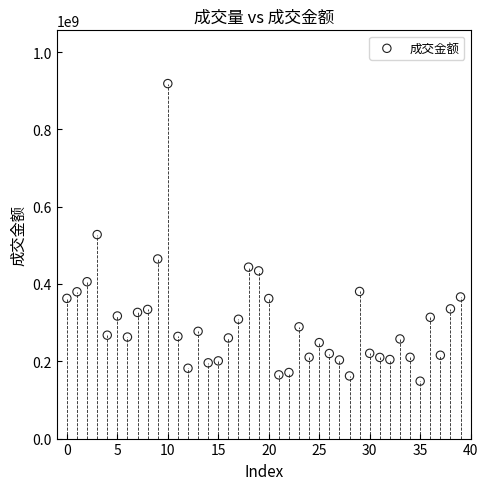

What is the range of Y values (max minus min)?

769840514.1